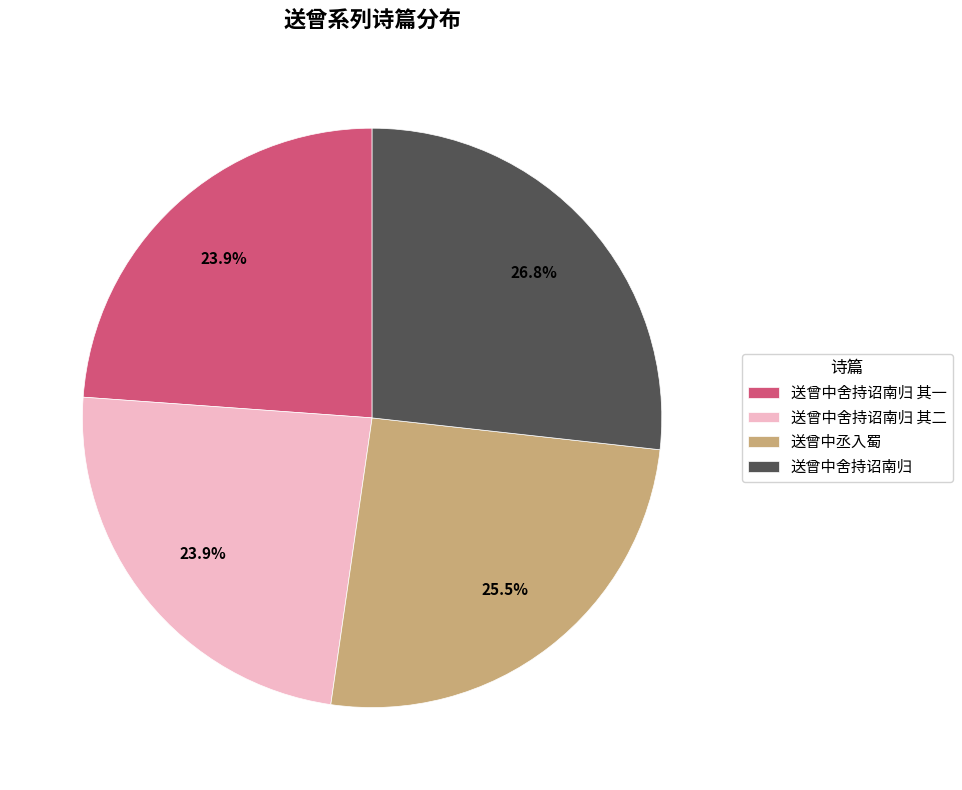

To the nearest percent, what is the average slice percentage?

25%